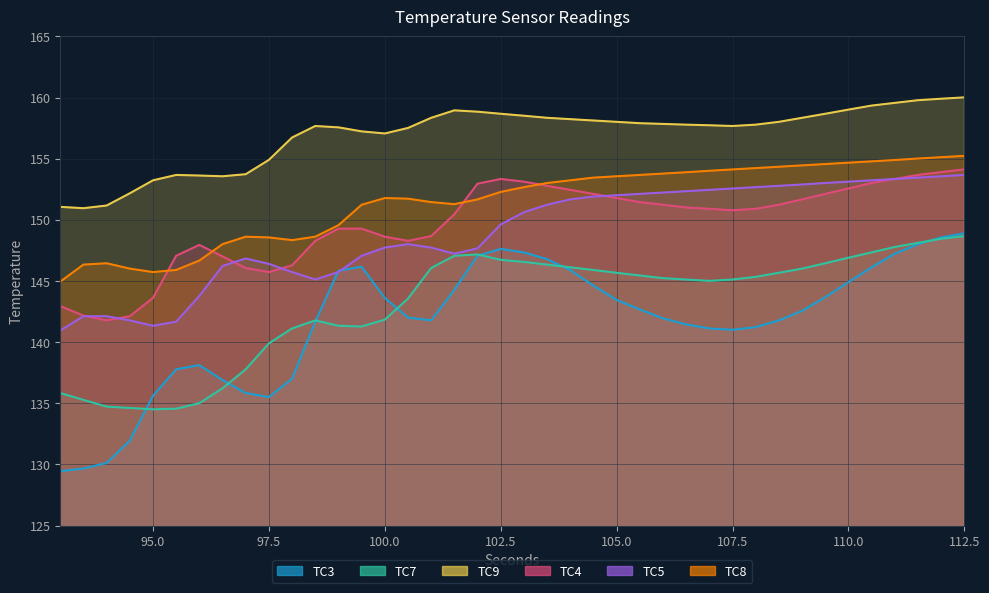

How many values in the TC4 series are below 150?

17